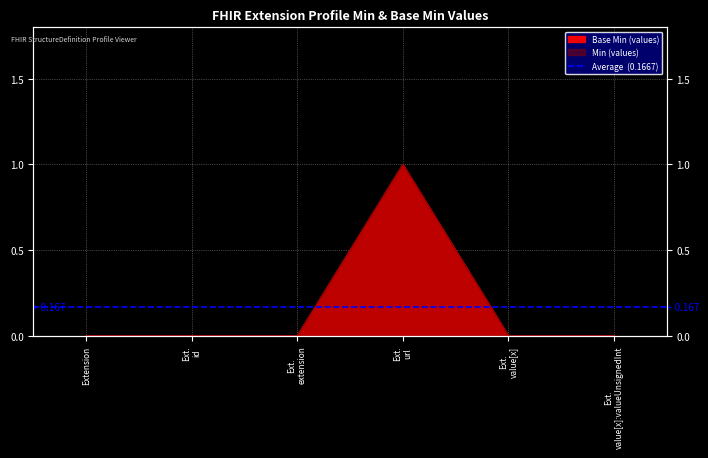

Is the value of Base Min at Ext. extension greater than the value of Min at Ext. value[x]?

No